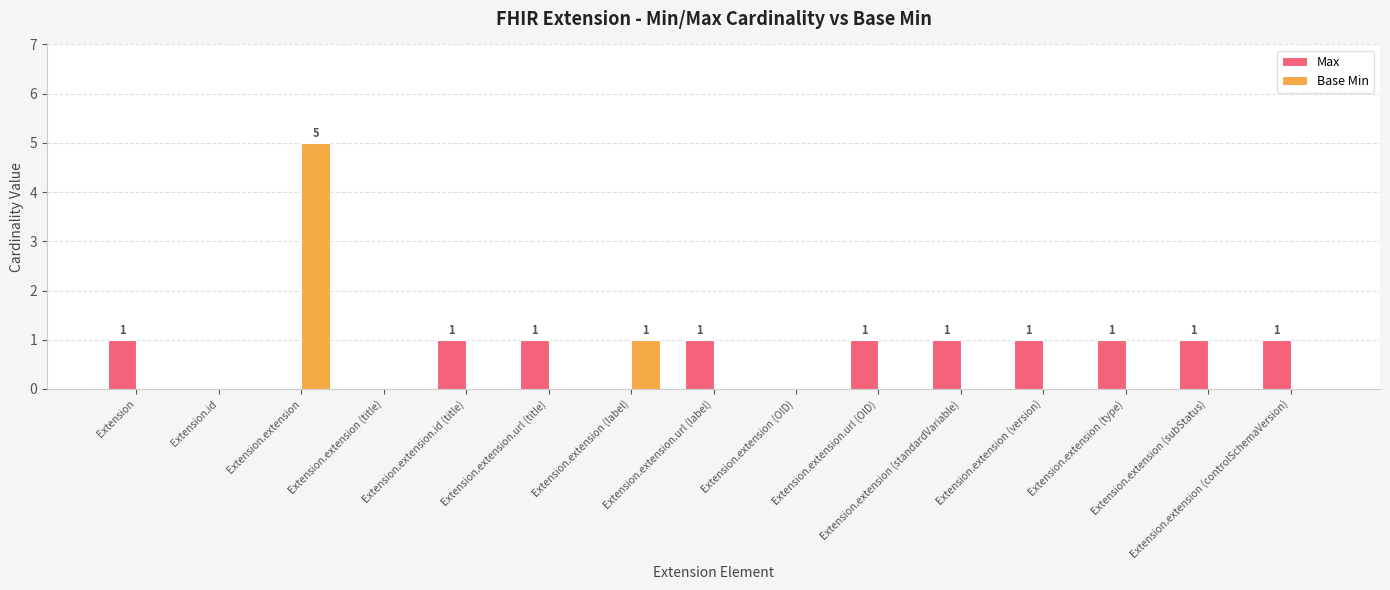

What is the sum of all Max values?

10